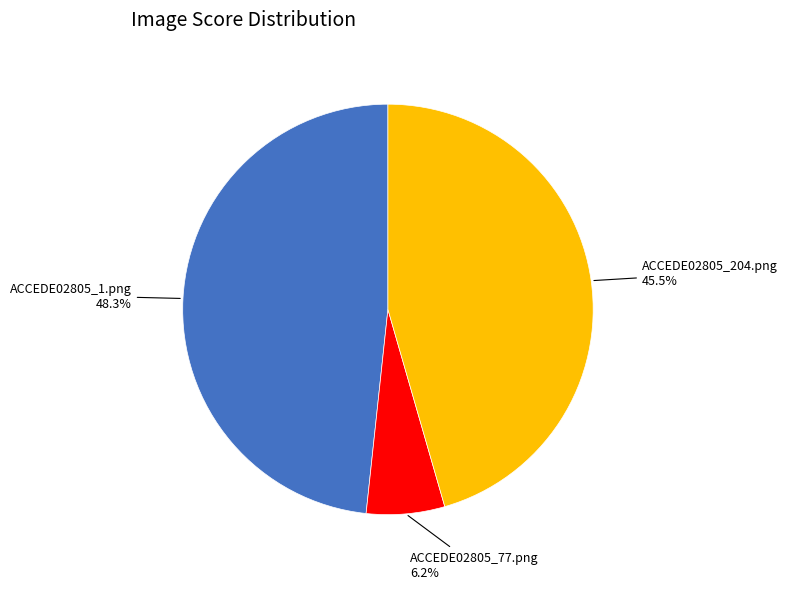

Is the sum of ACCEDE02805_204.png and ACCEDE02805_1.png greater than half?

Yes